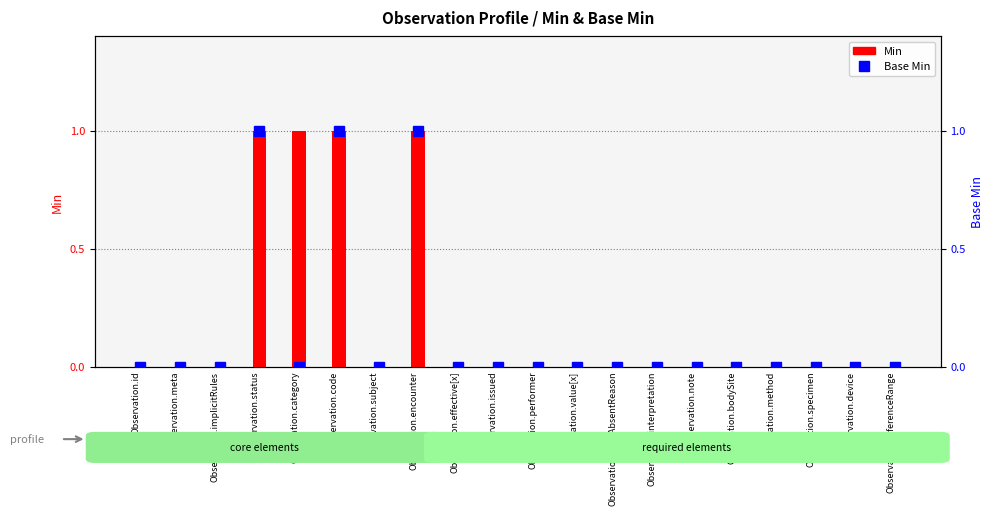

What is the greatest value displayed?

1